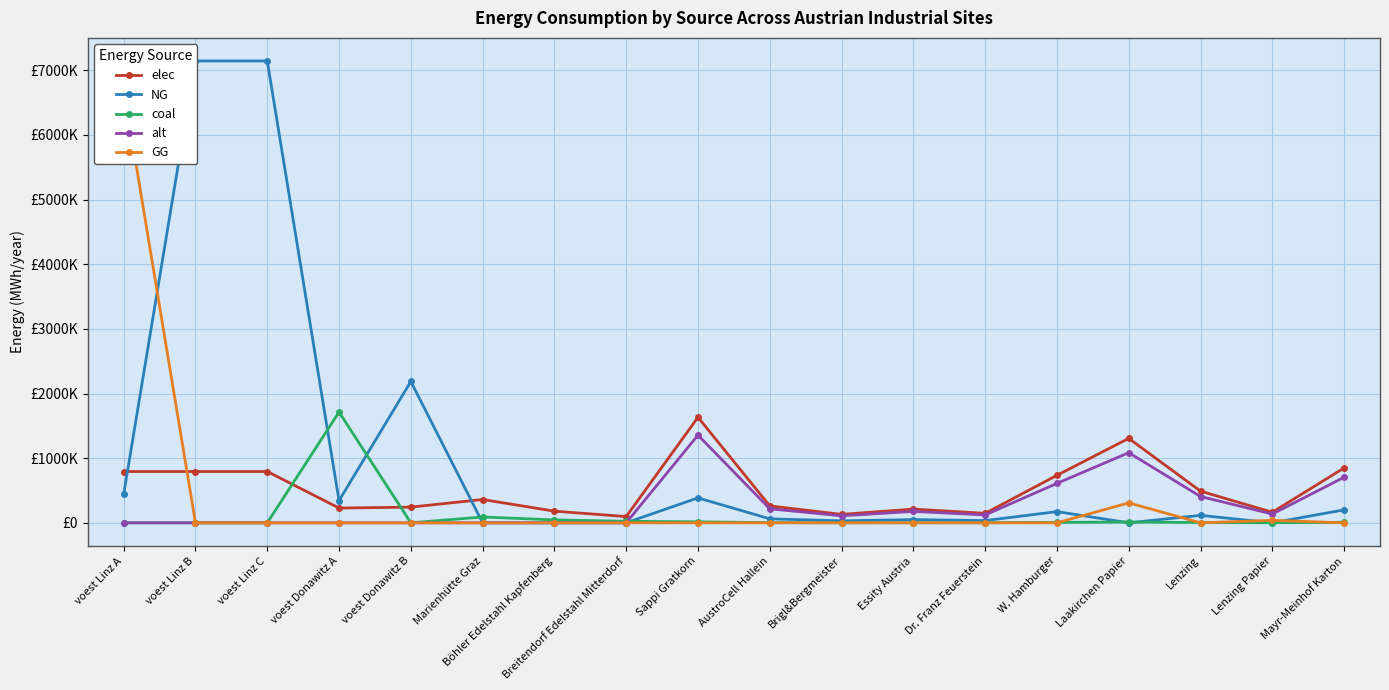

How many categories are shown in the chart?

18